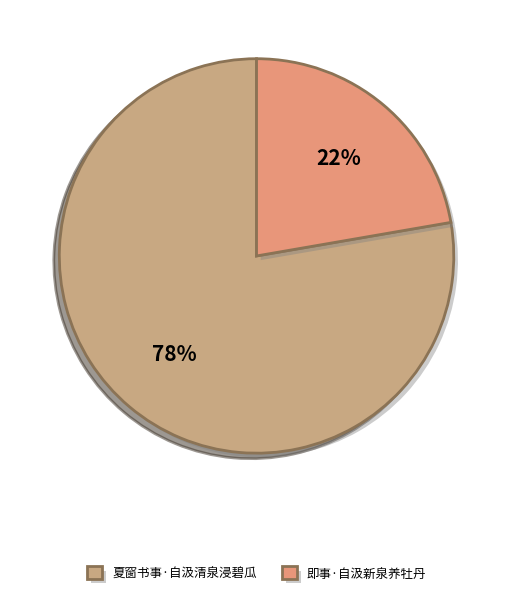

Count the number of slices in the pie.

2